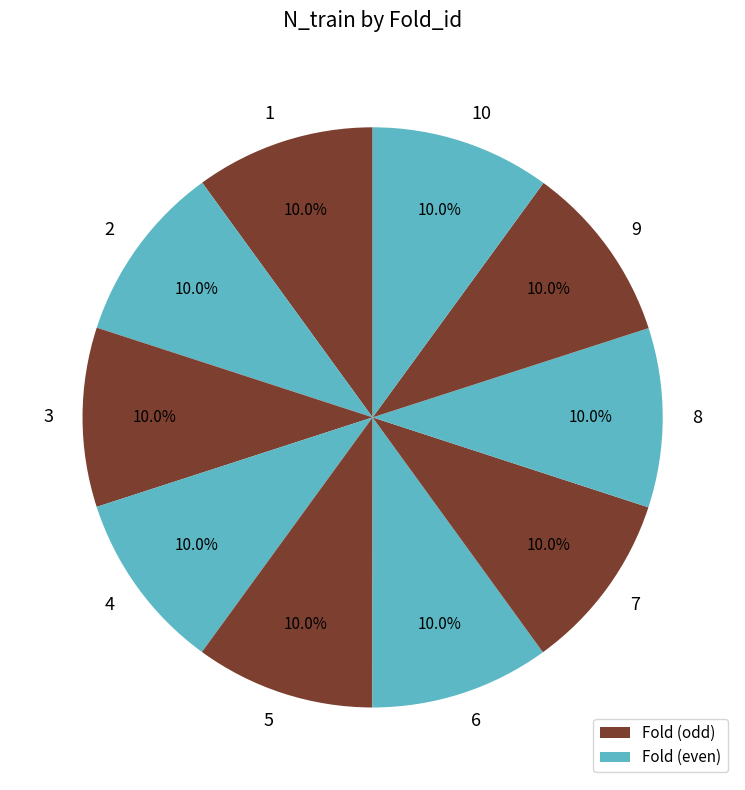

To the nearest percent, what percentage of the pie is 6?

10%